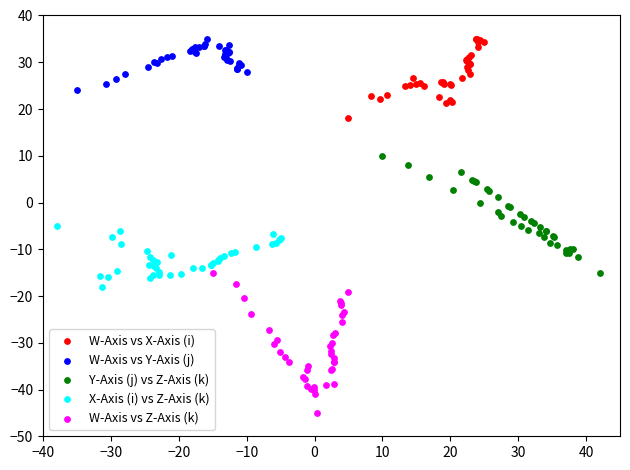

What are all the series names shown in the legend?

W-Axis vs X-Axis (i), W-Axis vs Y-Axis (j), Y-Axis (j) vs Z-Axis (k), X-Axis (i) vs Z-Axis (k), W-Axis vs Z-Axis (k)